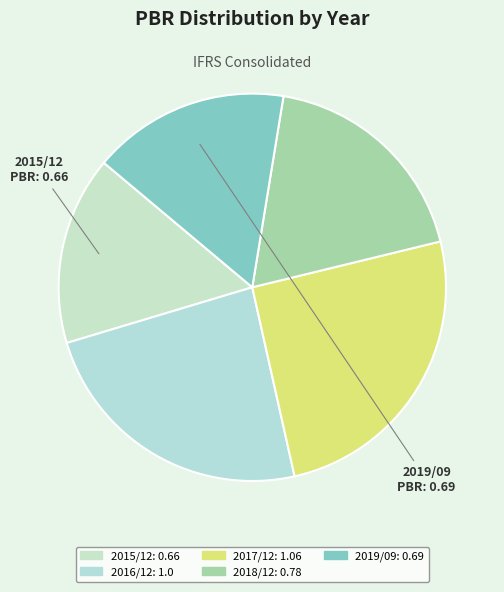

How many segments does this pie chart have?

5